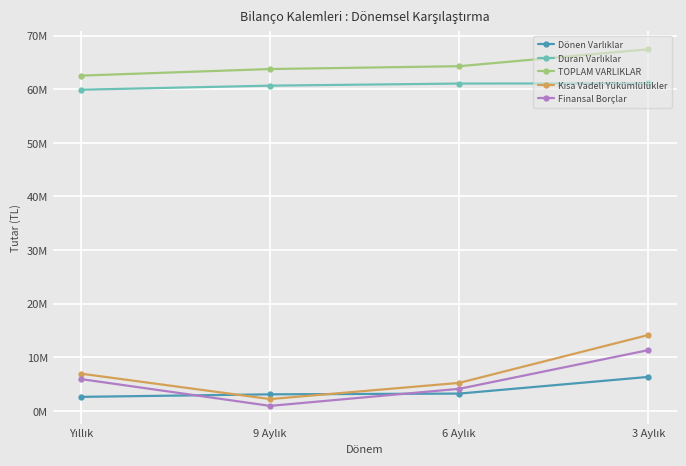

What is the value of the Dönen Varlıklar point at the 1st from the left?

2628015